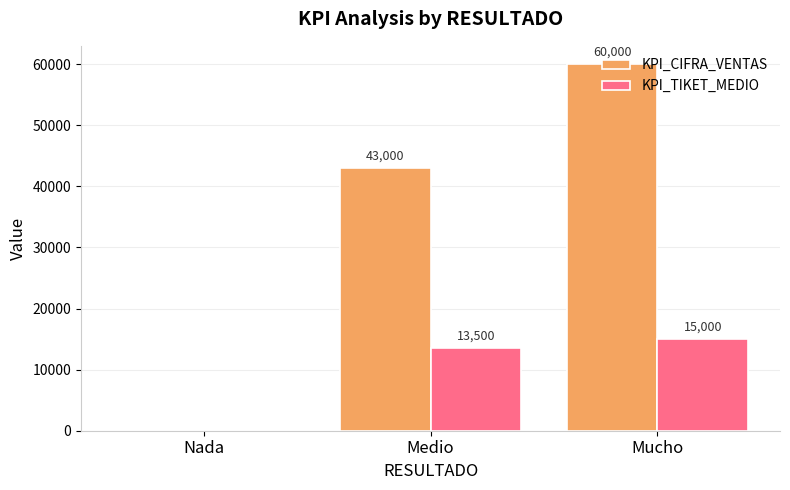

What is the total value across all series at Medio?

56500